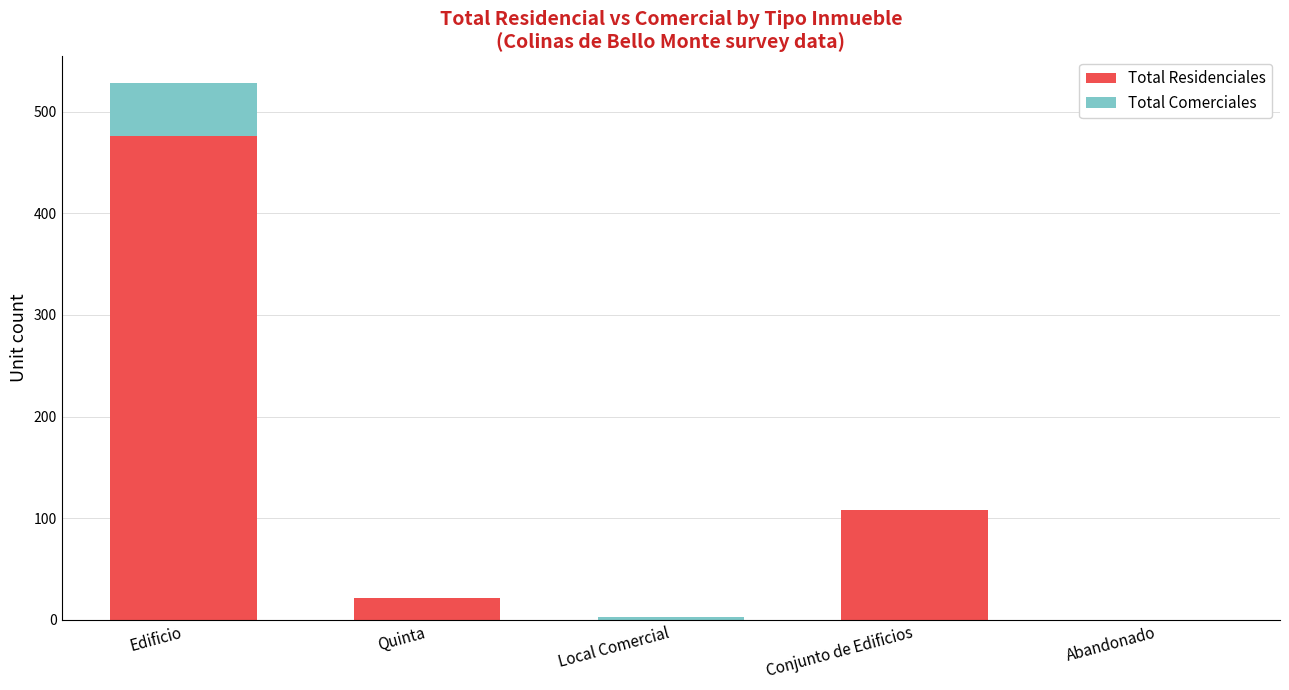

Count the number of categories in the chart.

5